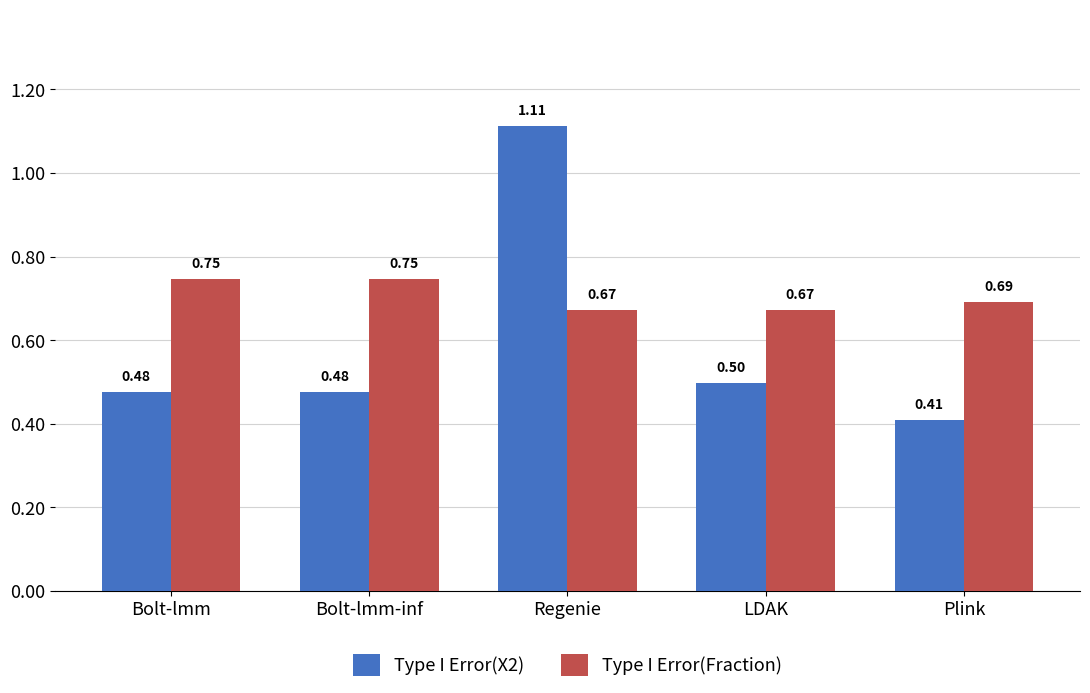

At which category does the chart reach its peak across all series?

Regenie